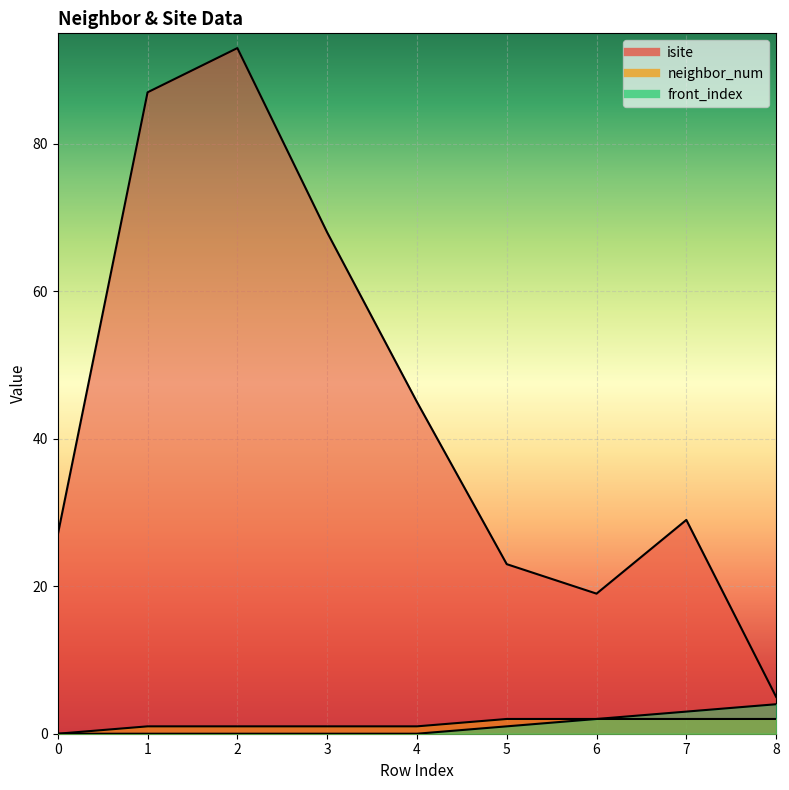

True or false: front_index has a value of 1 at 6.

False